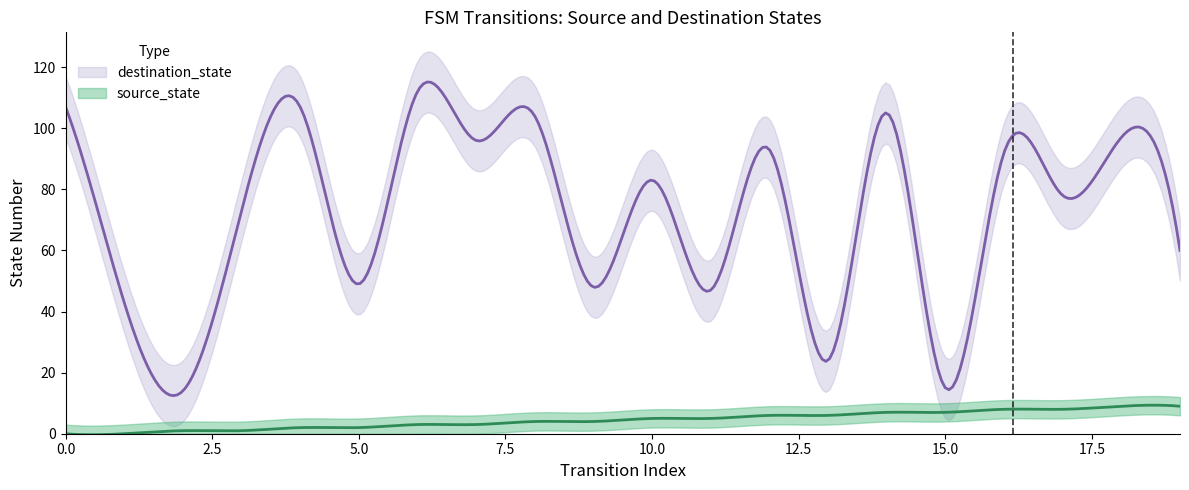

Between 1 and 9, which is larger?

9